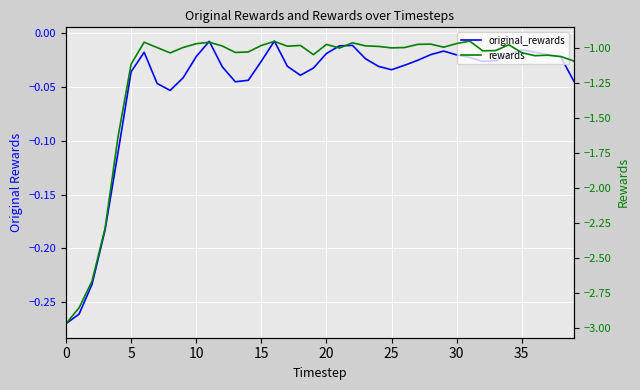

What is the approximate value of rewards at 9?

-1.0